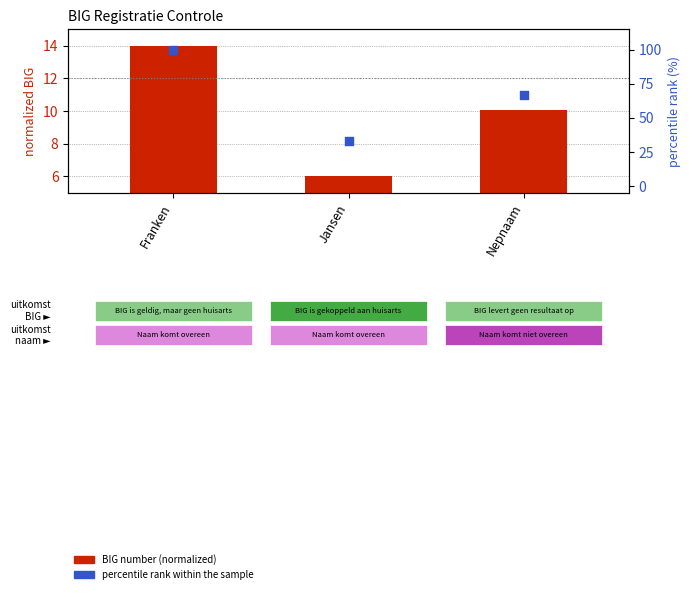

Which series has the largest total across all categories?

percentile rank within the sample